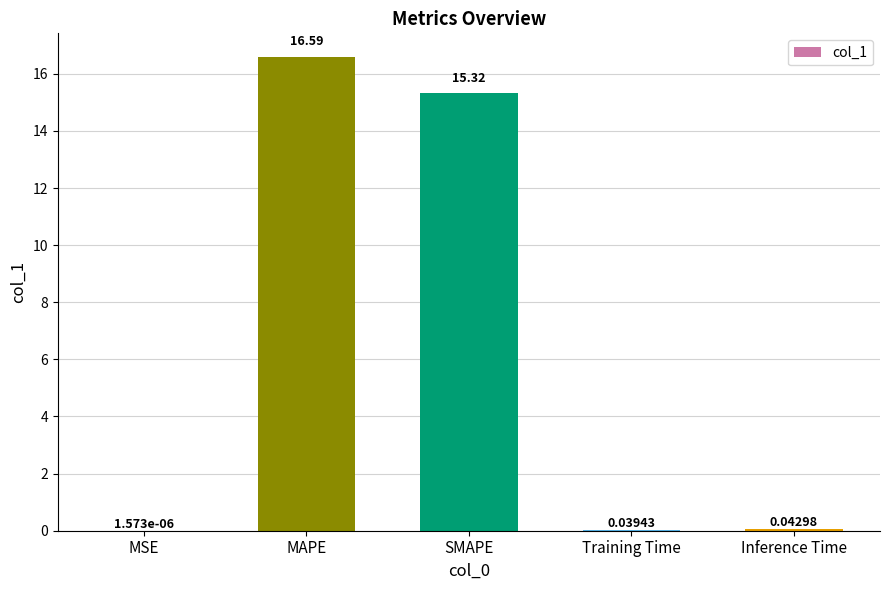

What is the sum of the values at MSE and SMAPE?

15.3